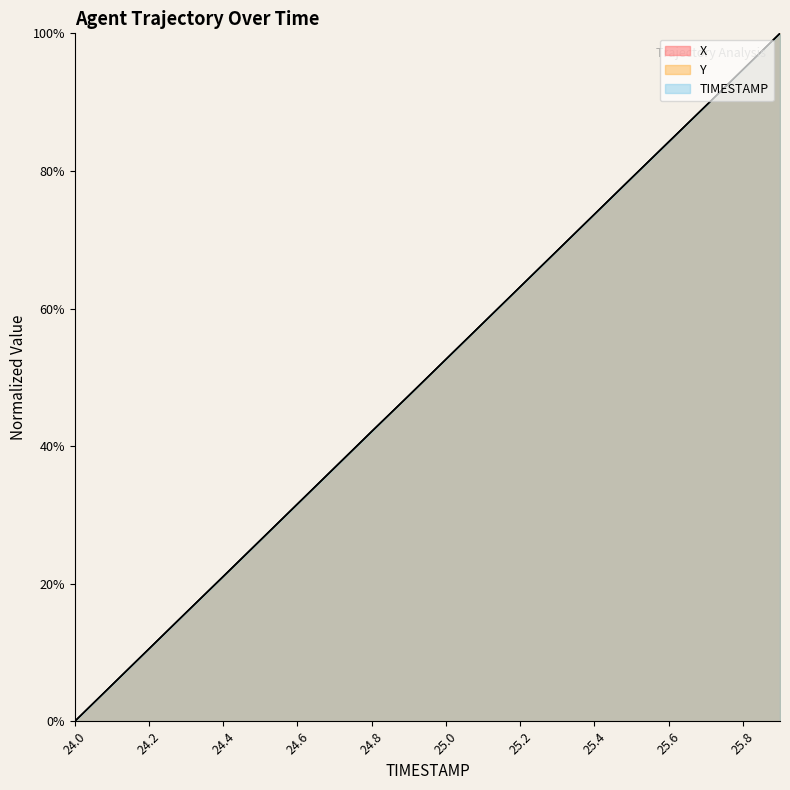

At which category does the chart reach its peak across all series?

25.9